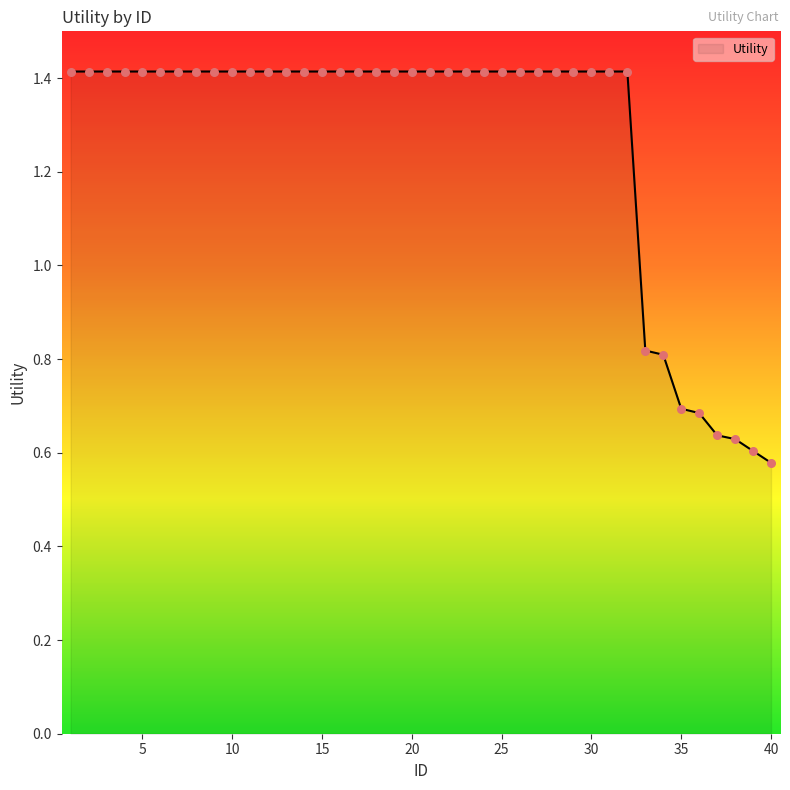

What is the greatest value displayed?

1.4